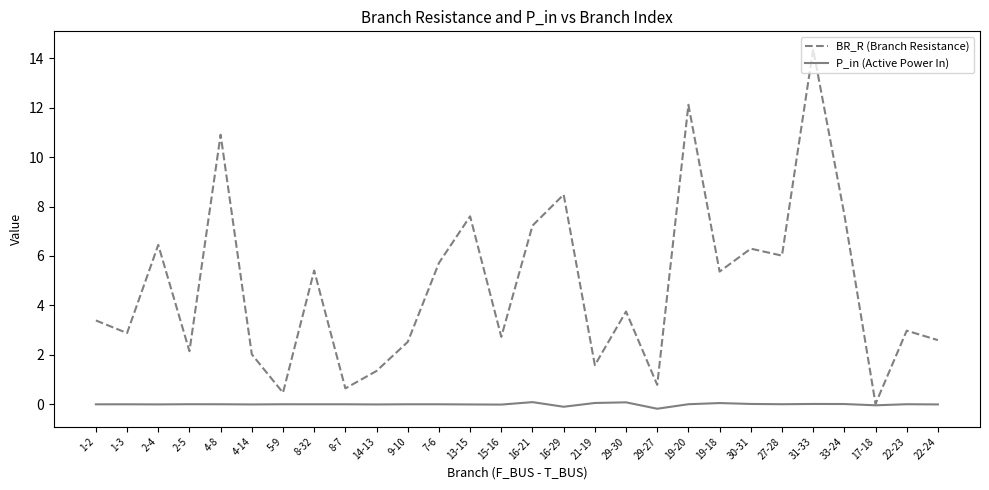

At which label is BR_R (Branch Resistance) closest to 7?

16-21